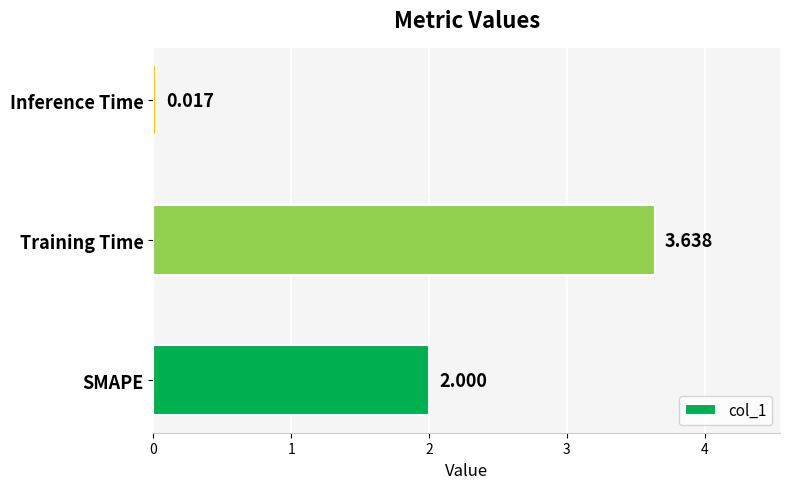

Which label corresponds to the largest value in the chart?

Training Time